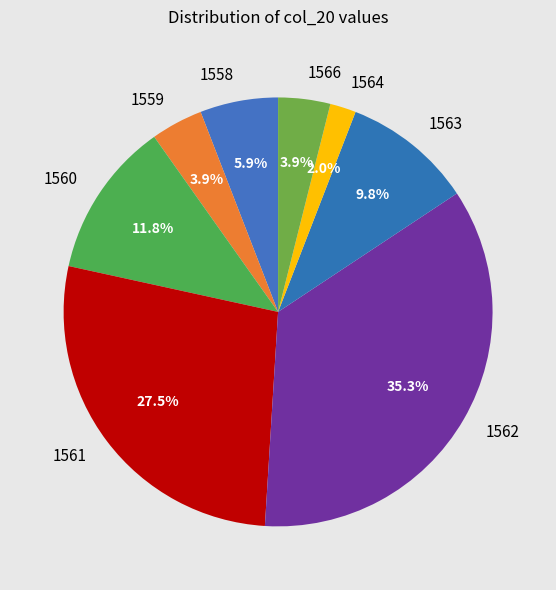

To the nearest percent, what is the combined percentage of 1558 and 1561?

33%